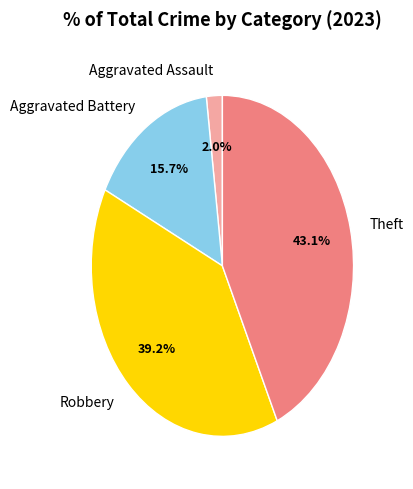

How many segments does this pie chart have?

4